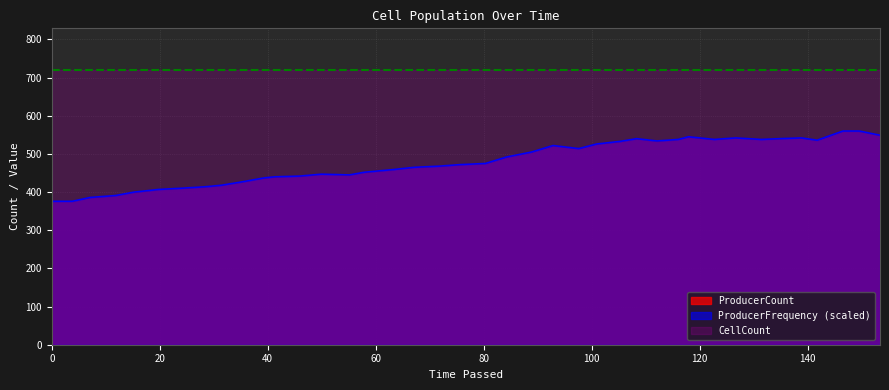

At which category does ProducerFrequency reach its first local valley?

55.1119